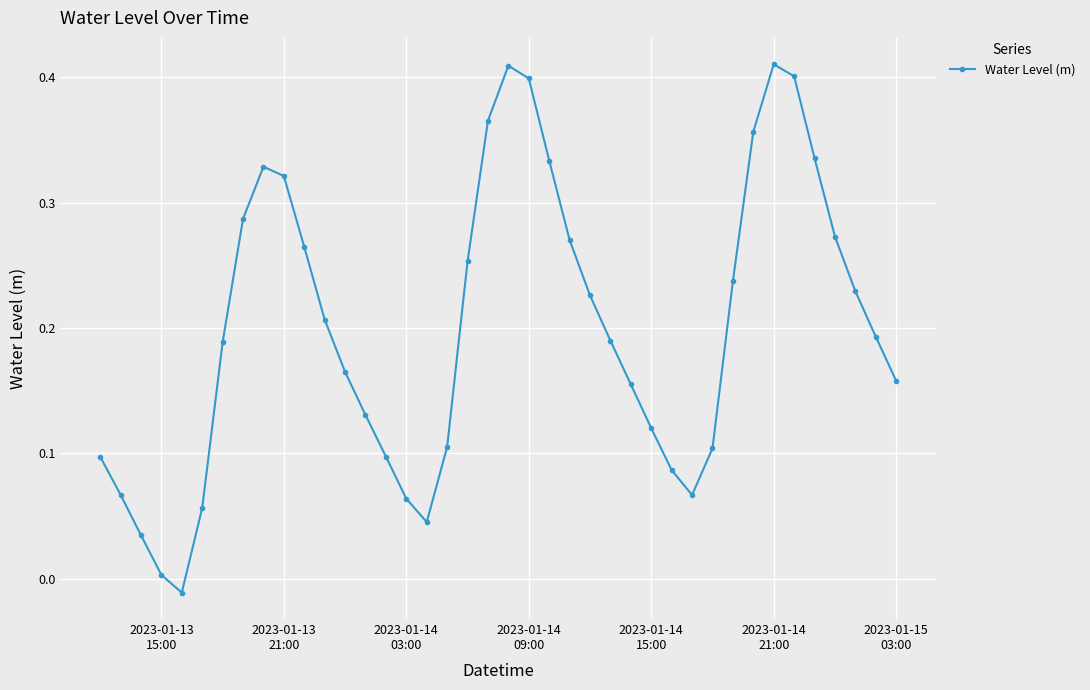

How many data points does each series have?

40